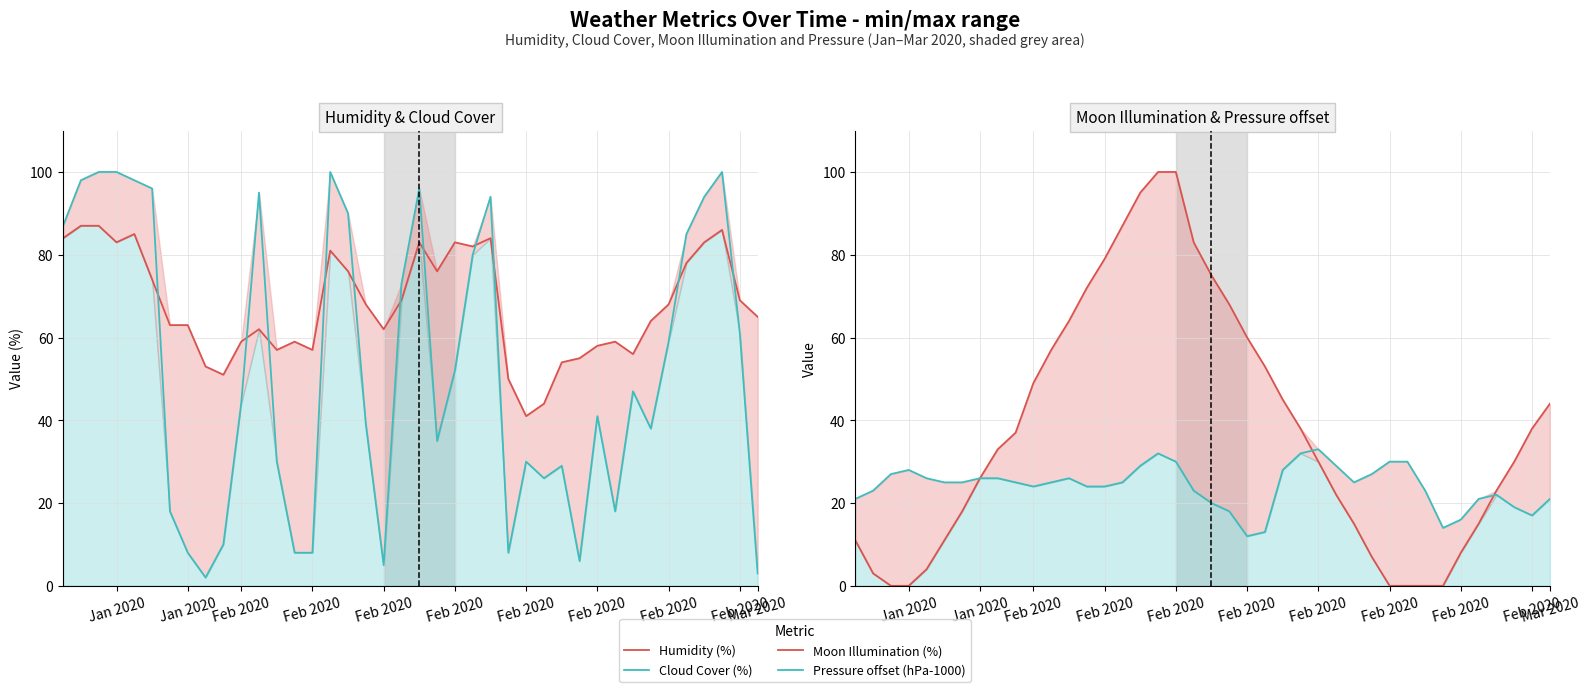

Which series has the widest spread of values?

Moon Illumination (%)